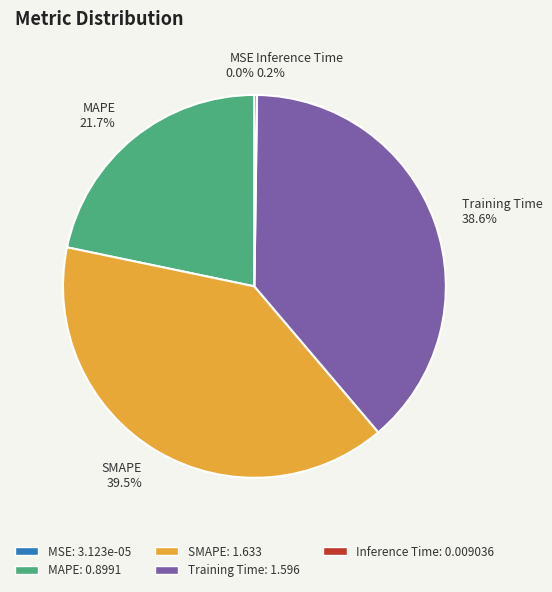

What percentage is the MAPE slice, to the nearest percent?

22%